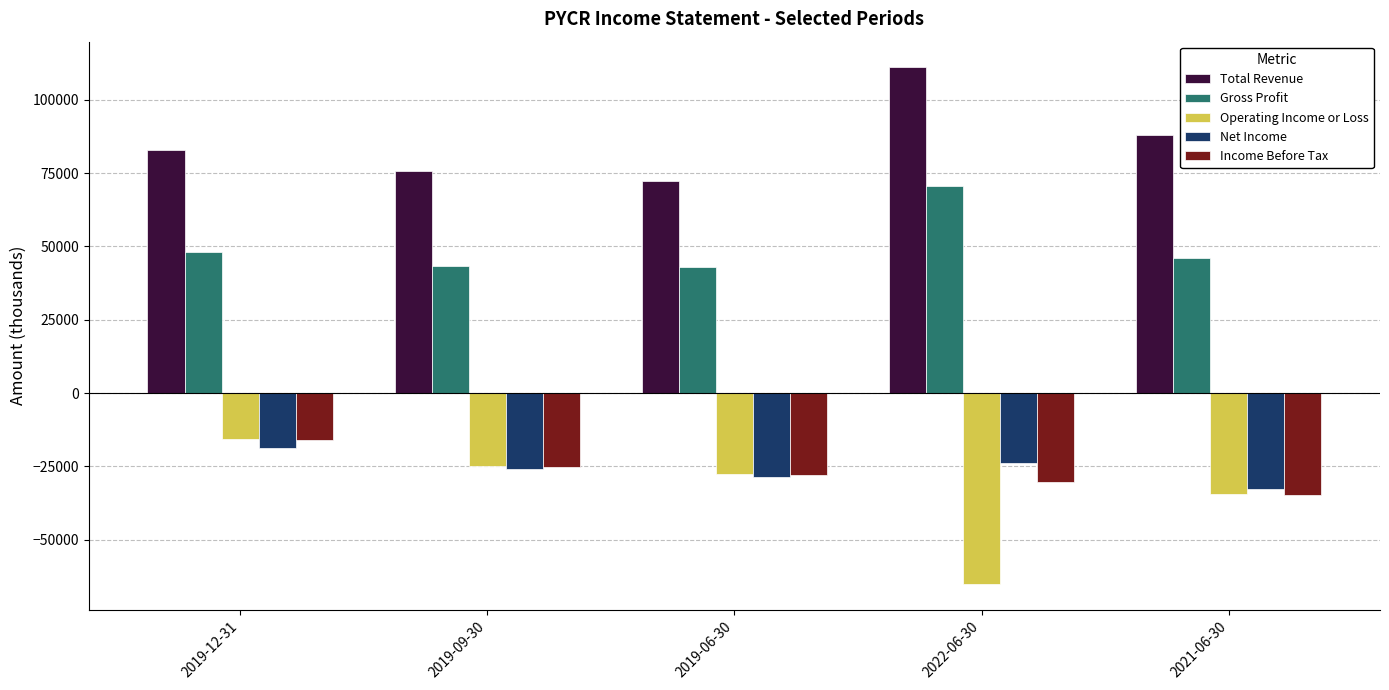

What is the minimum value for Net Income?

-32800